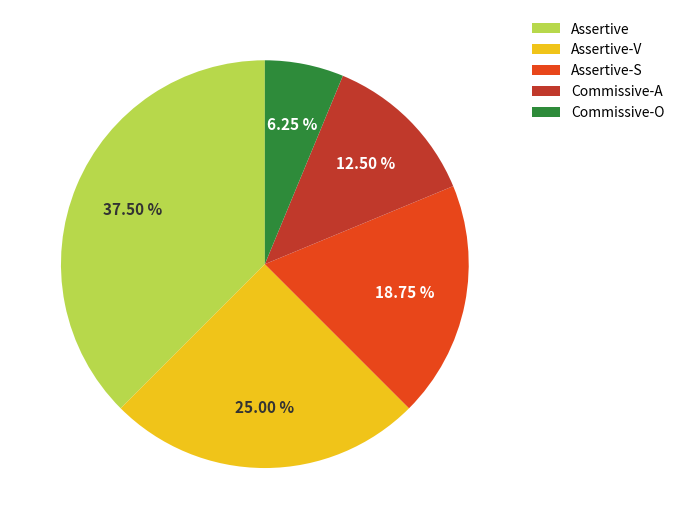

Is it true that Assertive-S is 19% of the pie?

True